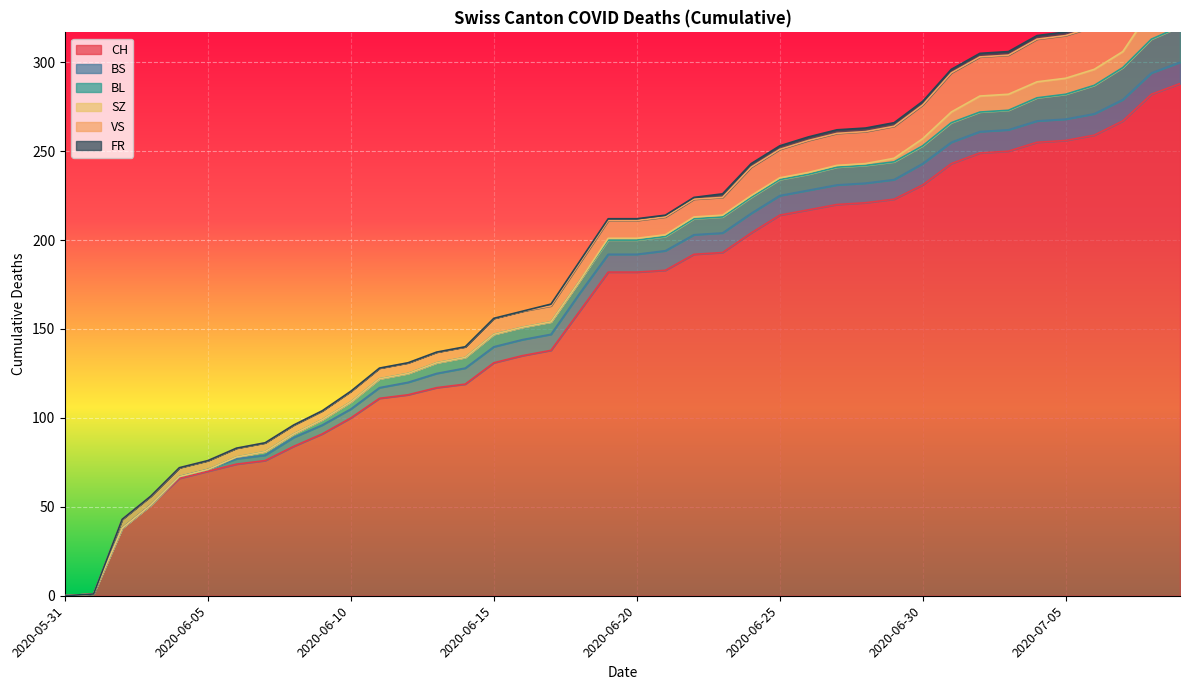

What are all the series names shown in the legend?

CH, BS, BL, SZ, VS, FR